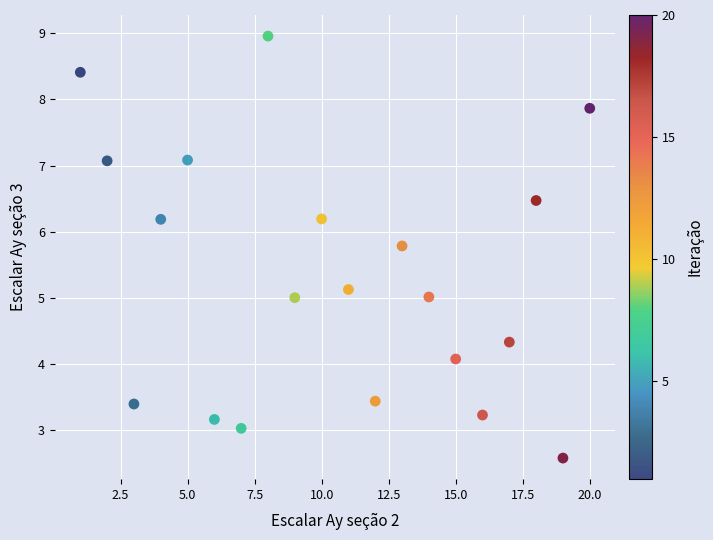

What is the range of Y values (max minus min)?

6.4